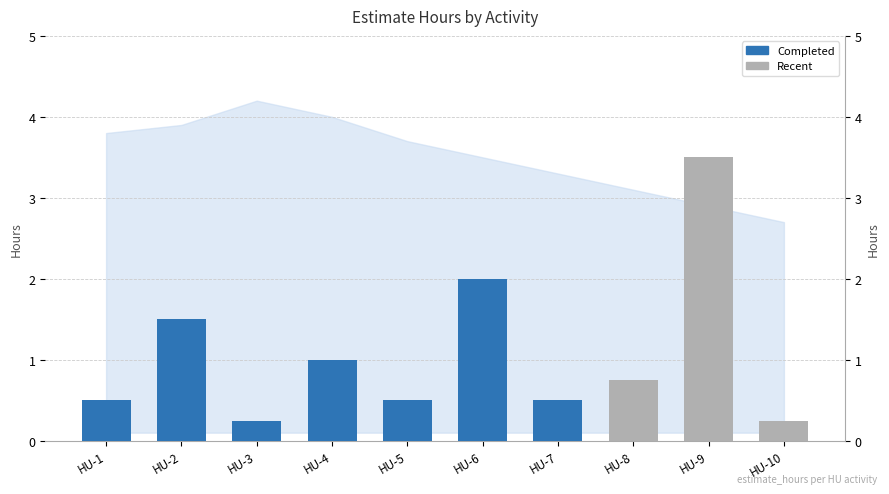

Are the bars horizontal?

No